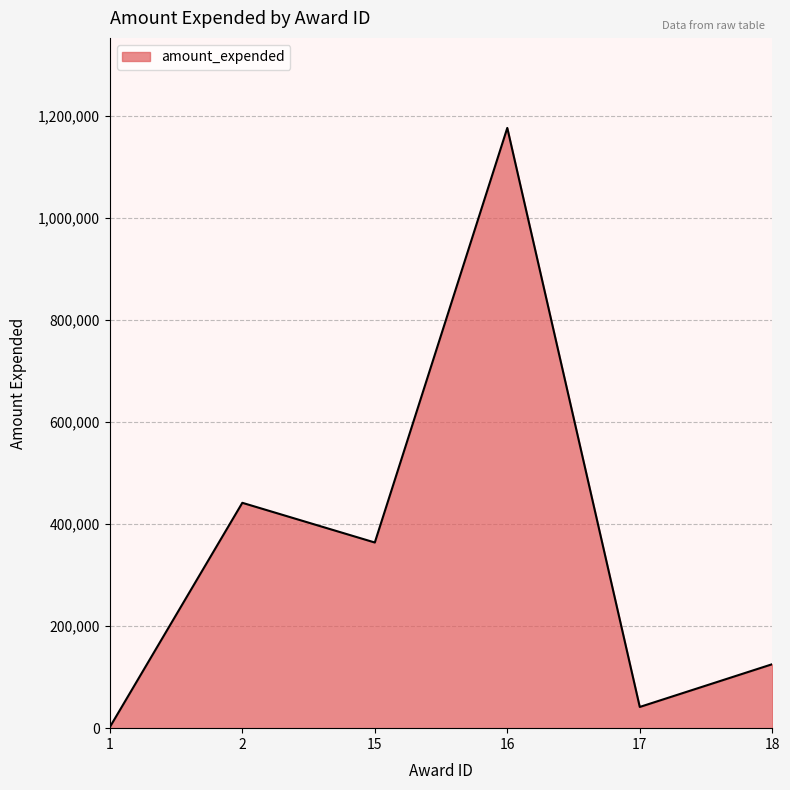

At which category does the data reach its first local peak?

2